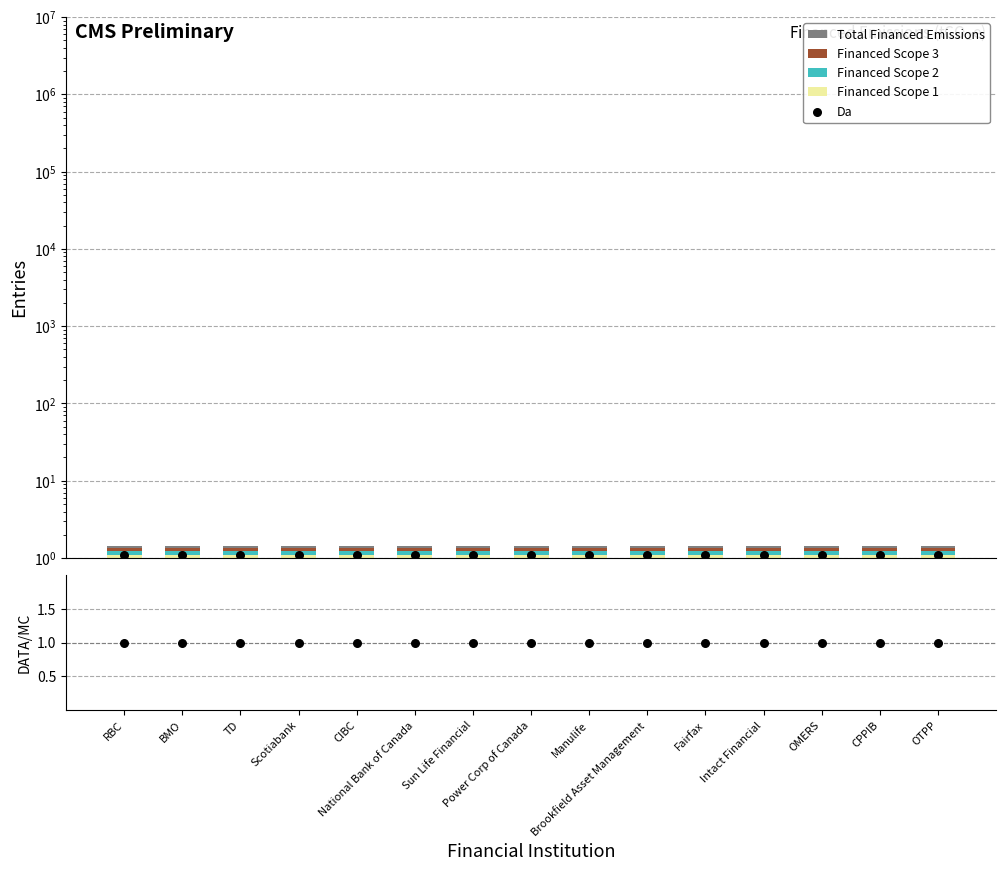

Which series has the largest total across all categories?

Da